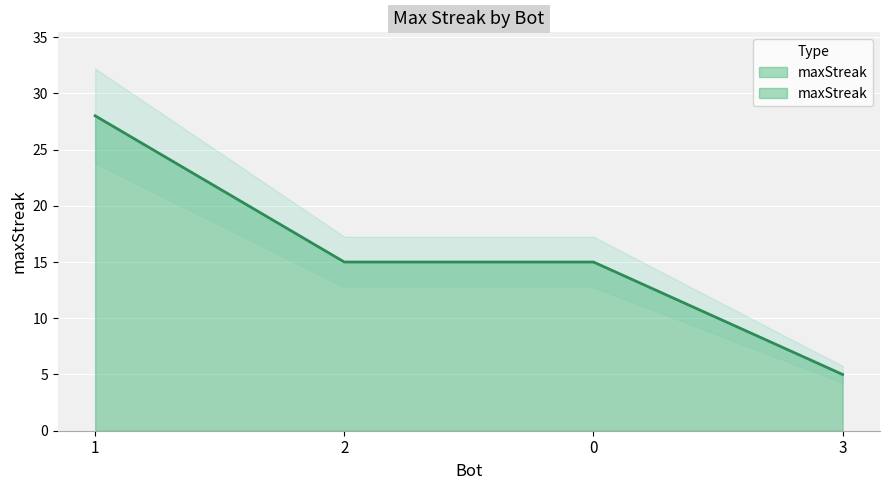

What value does the data have at 0?

15